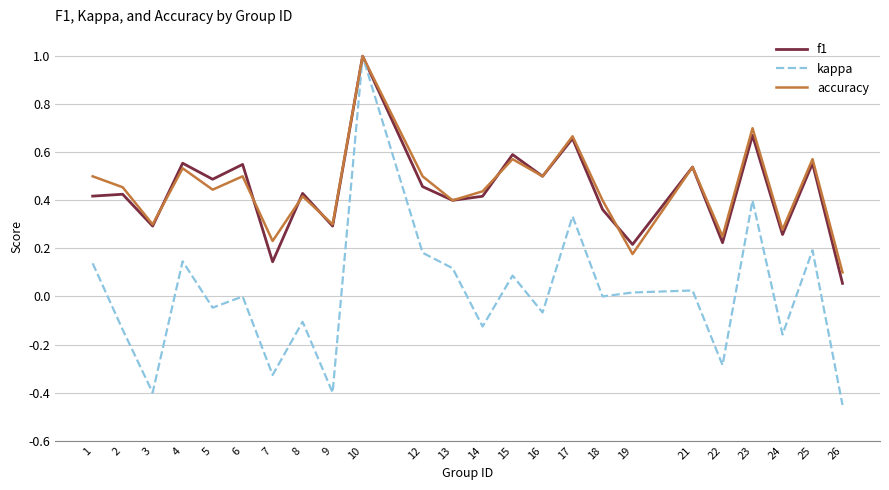

The kappa series shows -0.4 at 9. True or false?

True